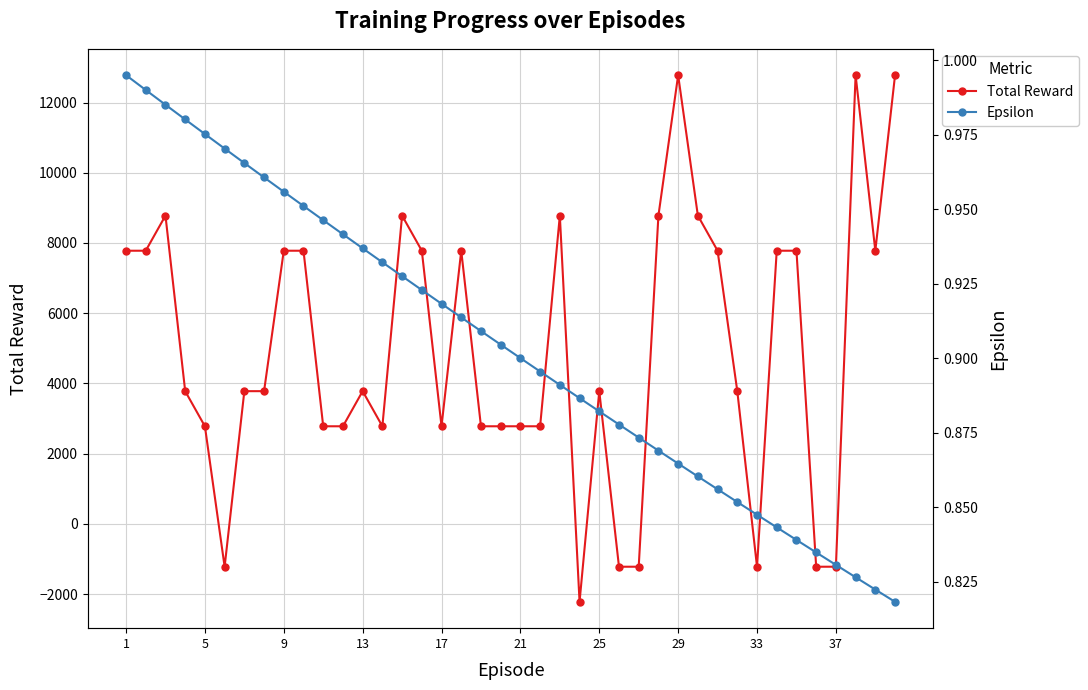

What is the lowest value of the Total Reward series?

-2220